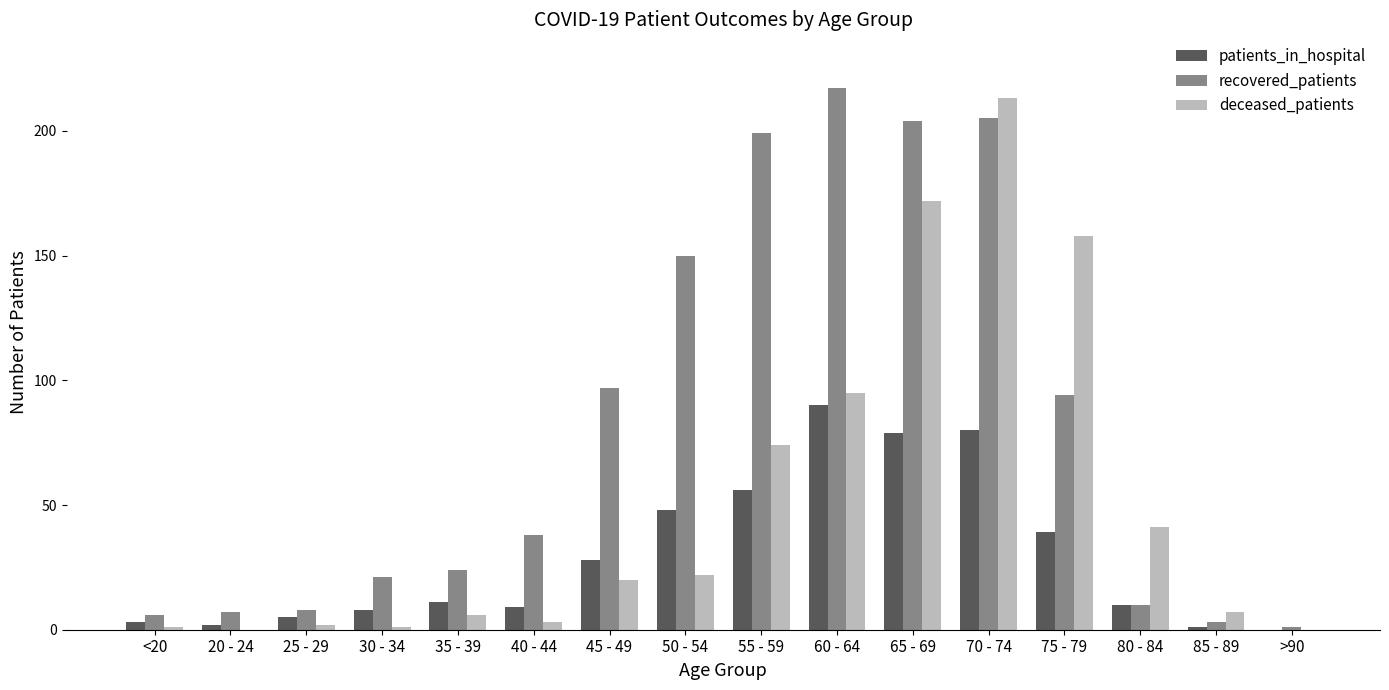

Count the number of data series in this chart.

3